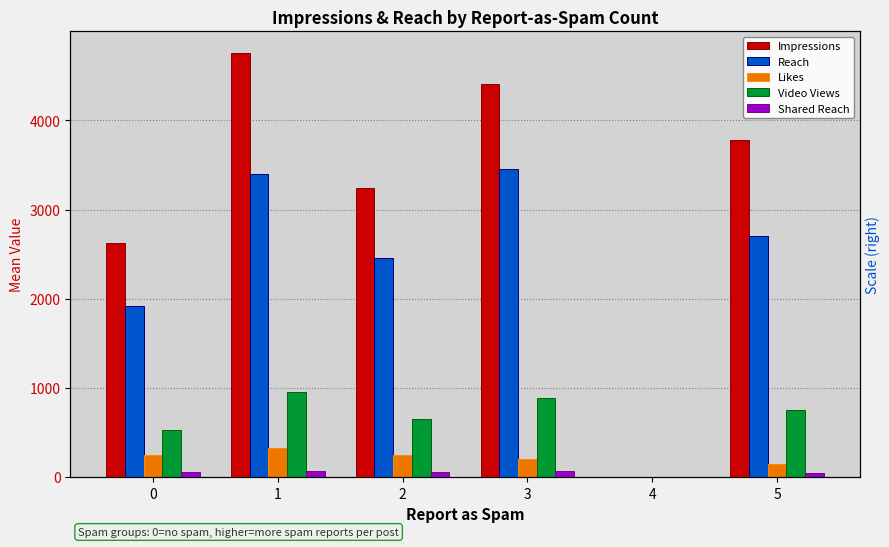

Which series has the largest range (max minus min)?

Impressions